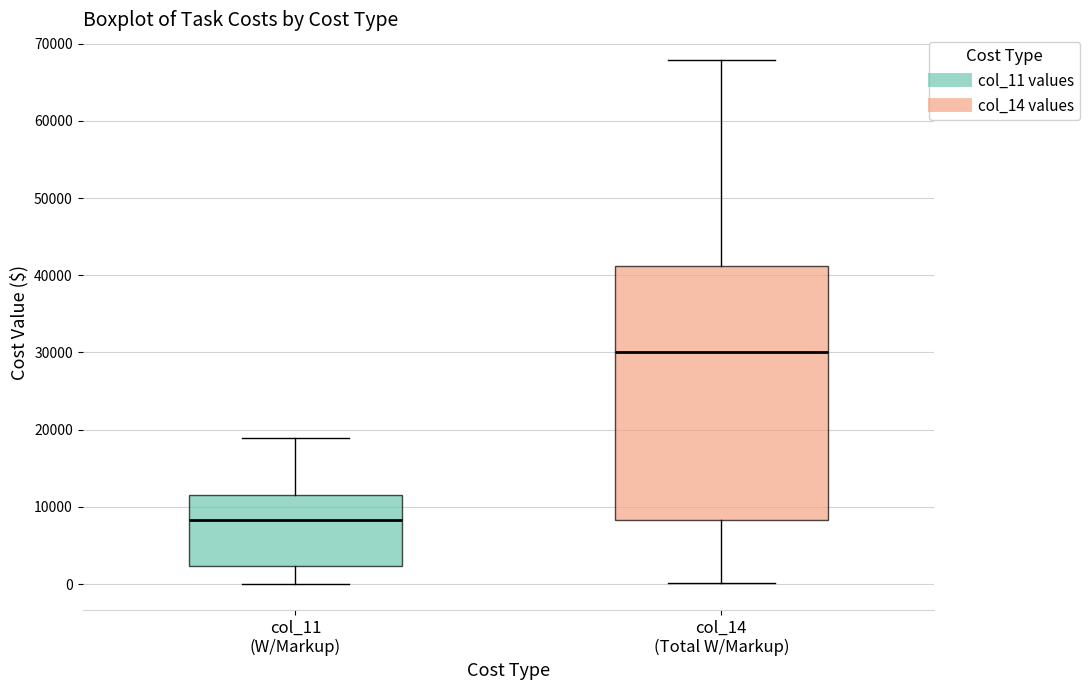

Which box is the tallest, from its lower edge to its upper edge?

col_14 (Total W/Markup)